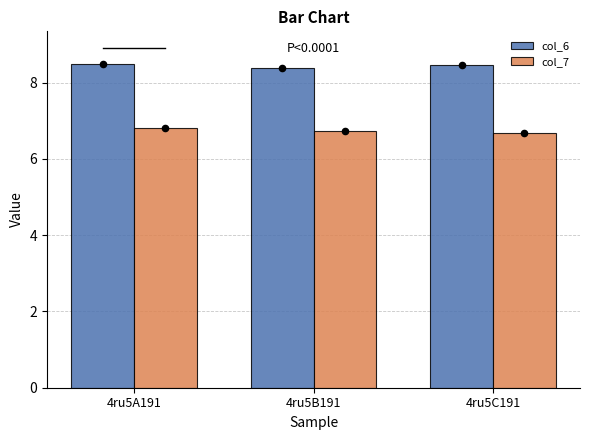

Which series has the widest spread of Y values?

col_7